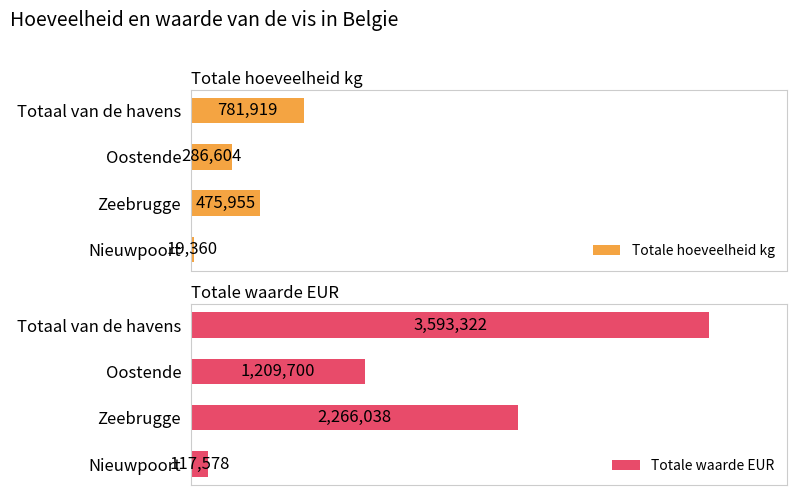

How many categories are shown in the chart?

4